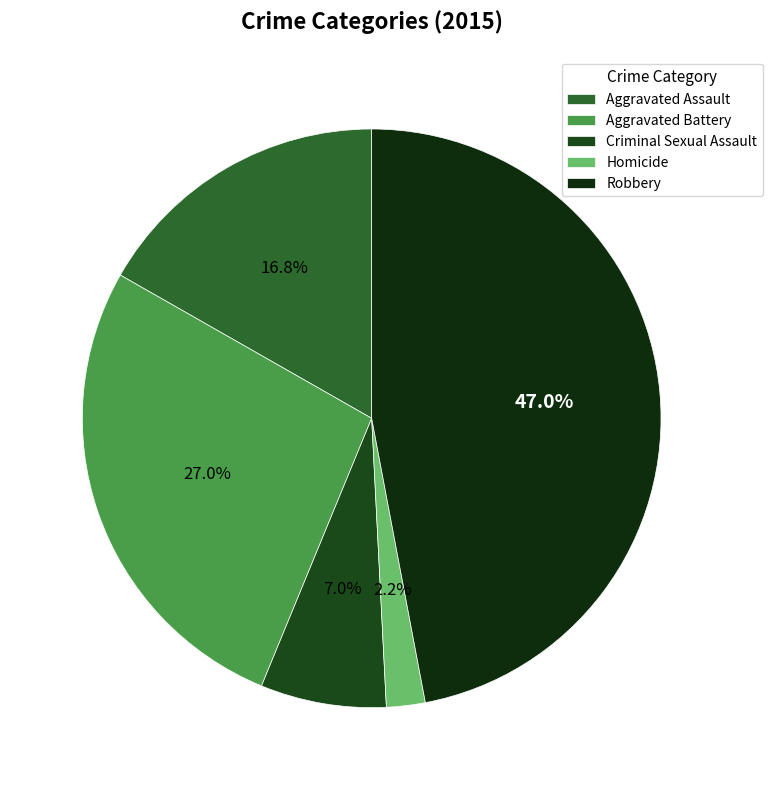

To the nearest percent, what is the difference between the largest and smallest slice percentages?

45%